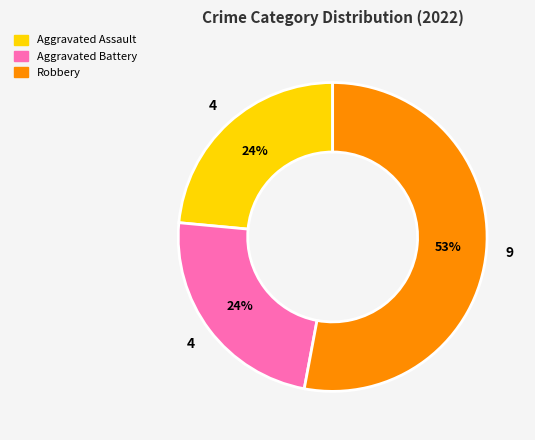

To the nearest percent, what is the average slice percentage?

33%